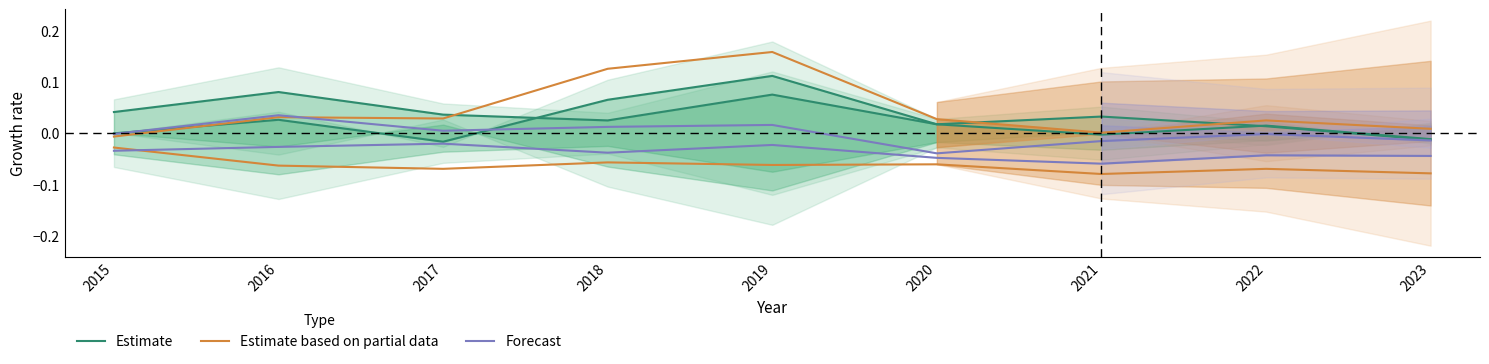

What is the value of the Estimate point at the 5th from the left?

0.1